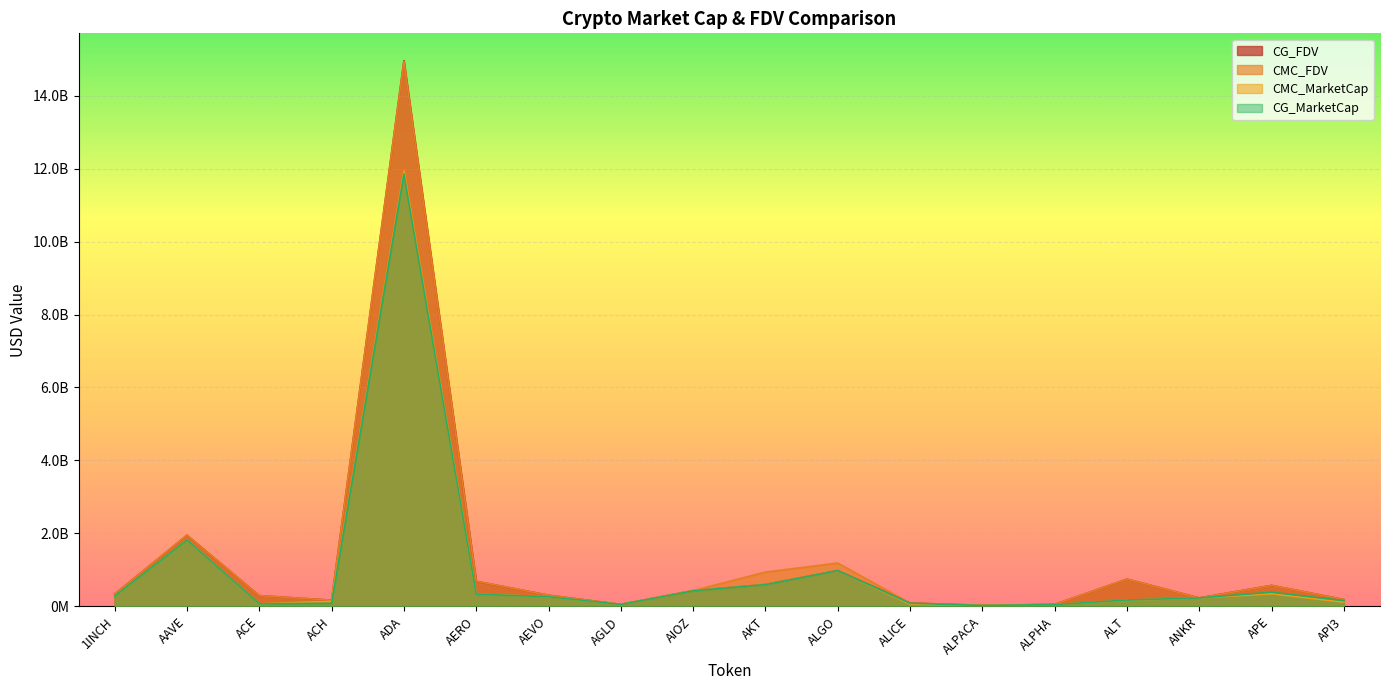

Where is the first local maximum for CMC_MarketCap?

AAVE